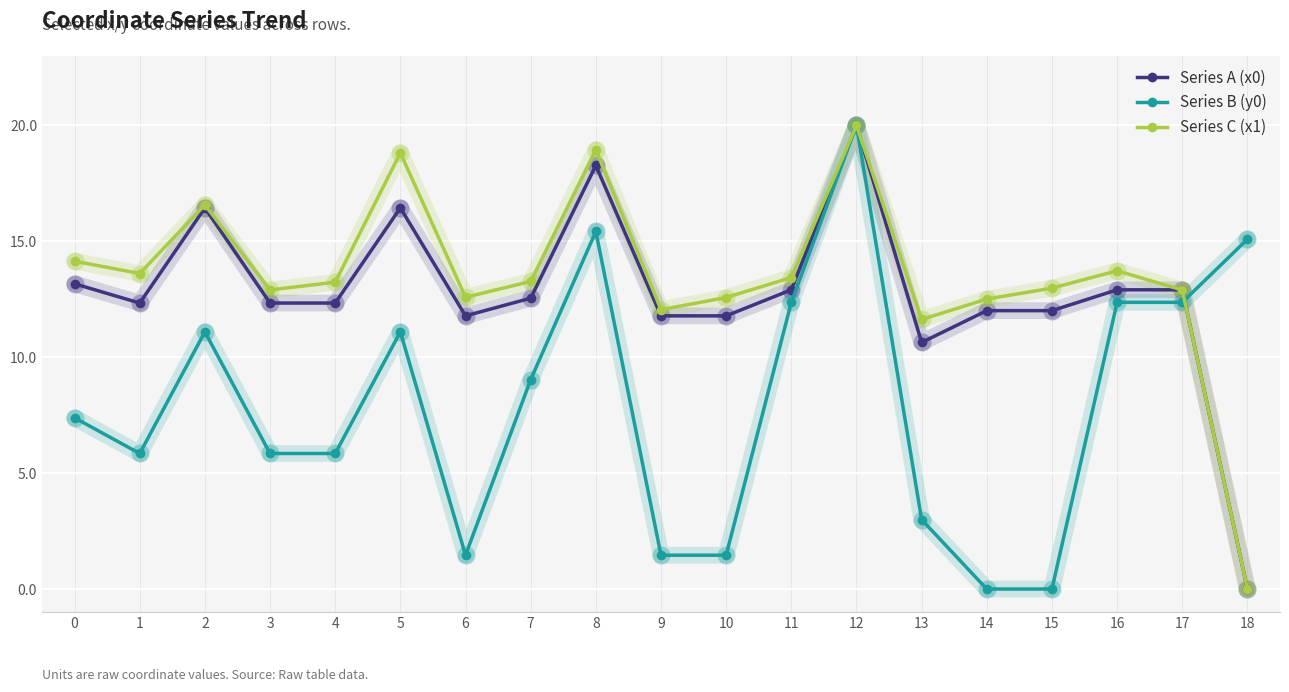

At which category does Series A (x0) reach its first local valley?

1